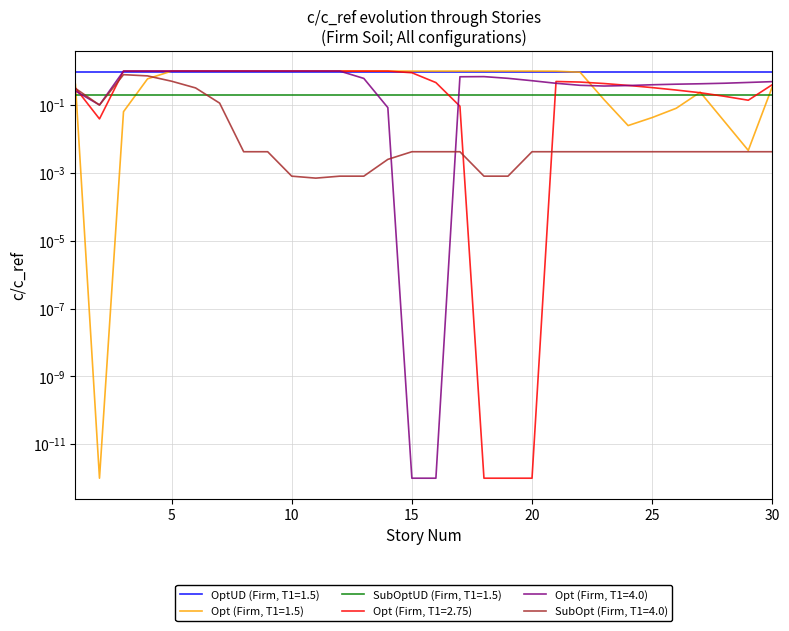

How many times do SubOpt (Firm, T1=4.0) and Opt (Firm, T1=1.5) cross each other?

2